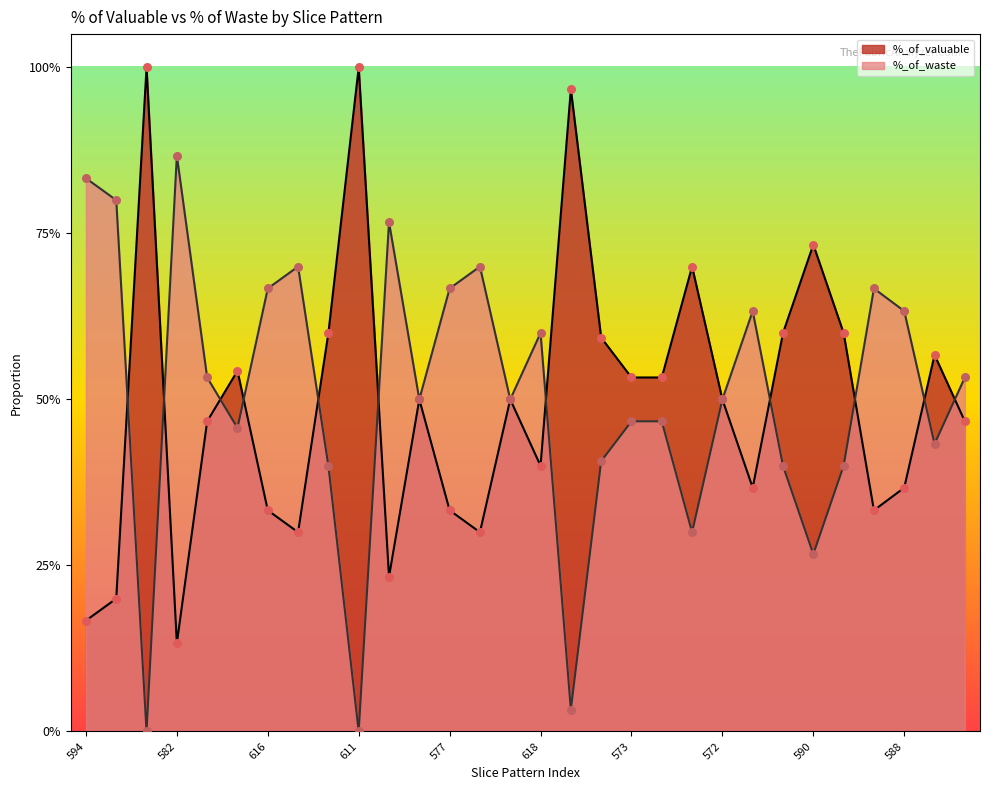

Which series has the widest spread of Y values?

%_of_valuable